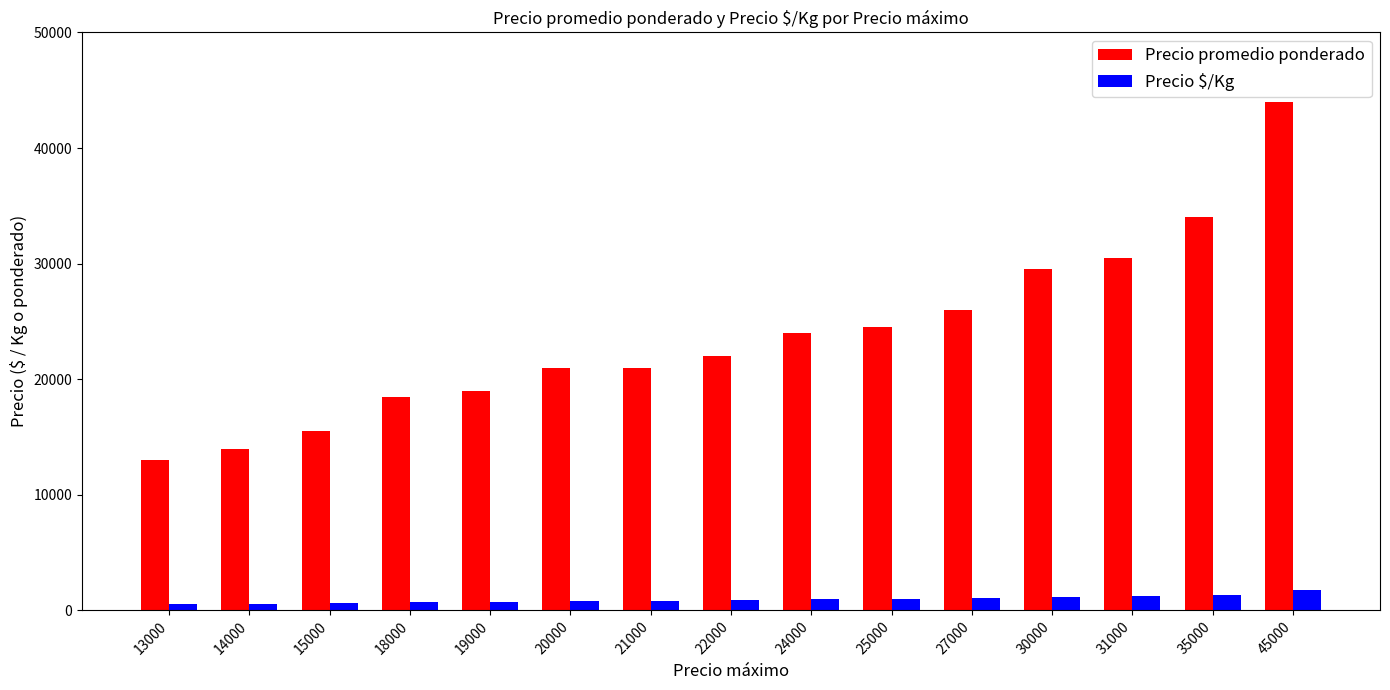

What is the sum of all Precio promedio ponderado values?

356500